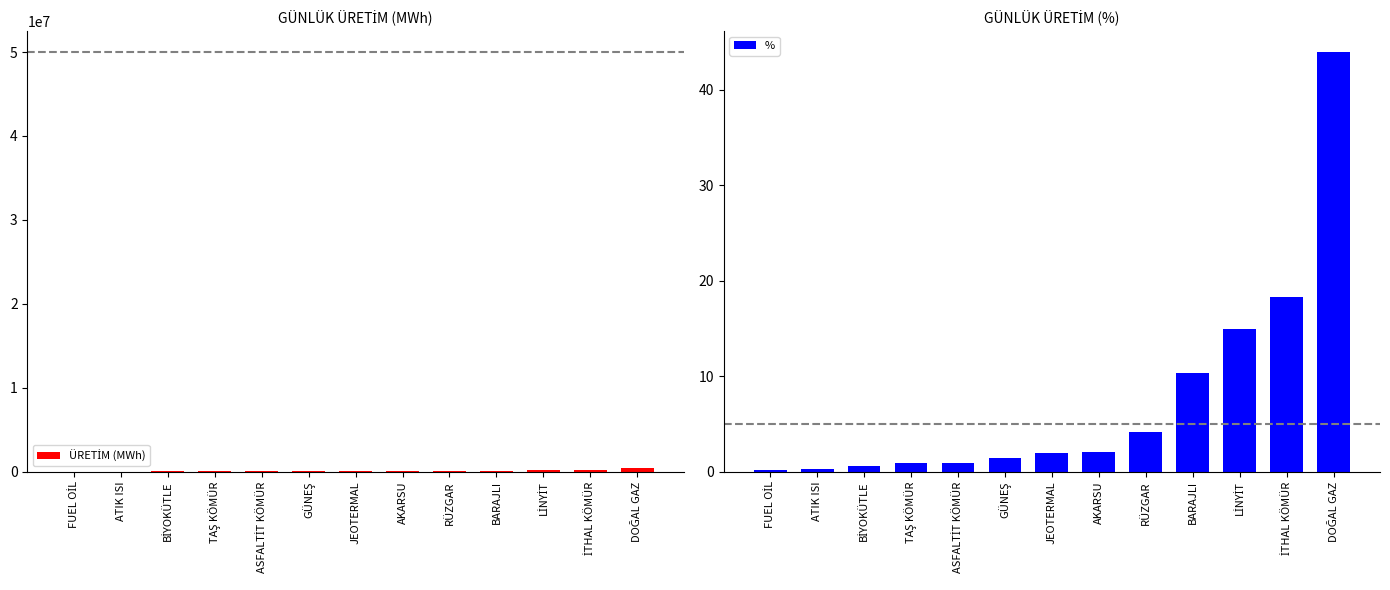

What is the sum of the % values at JEOTERMAL and BARAJLI?

12.3